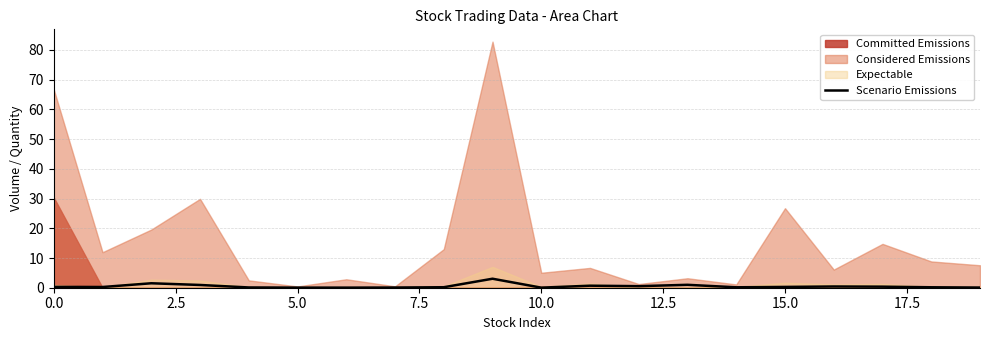

How many lines are shown in the chart?

1